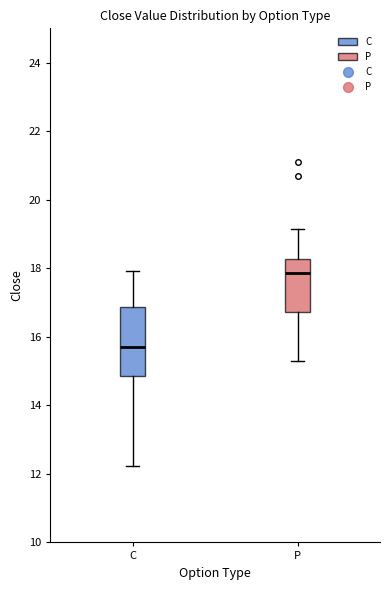

Reading left to right, read every box against the y-axis: the position of its median line, the range the box covers, and the ends of its whiskers. The values are not printed on the chart, so give them approximately, as read against the axis.

C: median 15.8, box 14.8 to 16.8, whiskers 12.2 to 18.0
P: median 17.8, box 16.8 to 18.2, whiskers 15.4 to 19.2